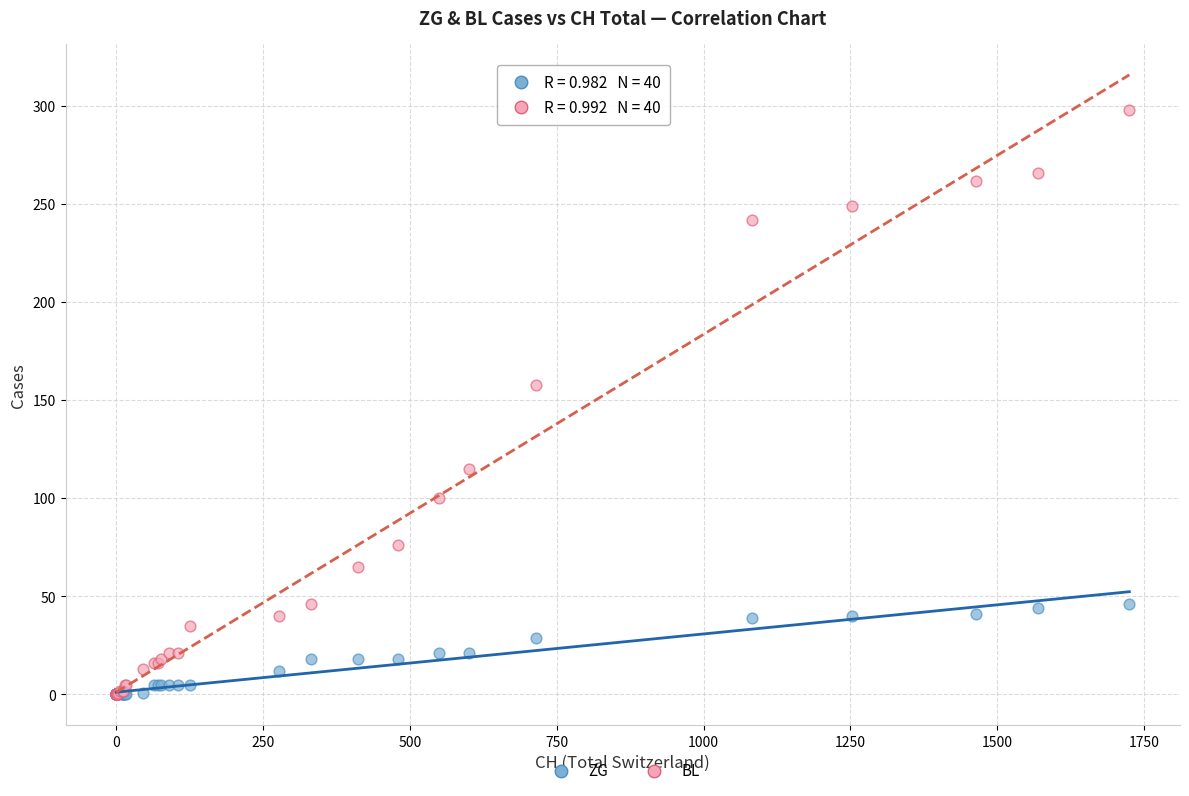

Across all series, what Y value is closest to 149?

158